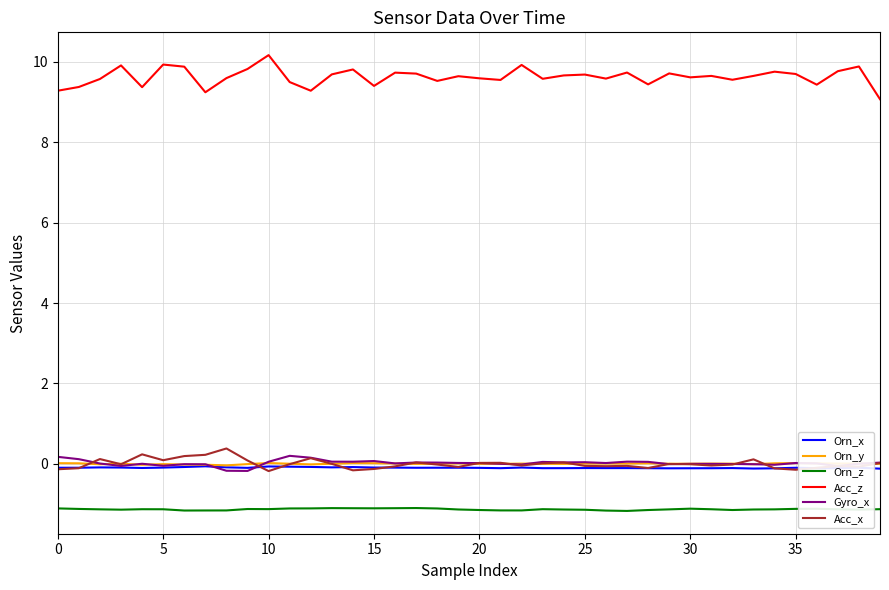

In Acc_z, how many points are lower than both neighbors (excluding endpoints)?

12